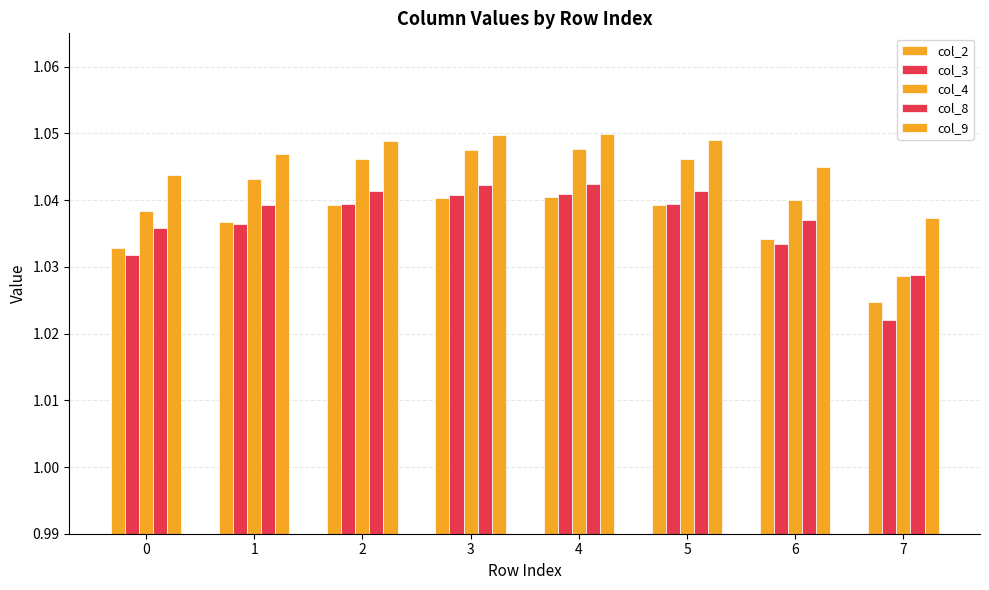

Rank the categories by col_3 value from lowest to highest.

7, 0, 6, 1, 2, 5, 3, 4